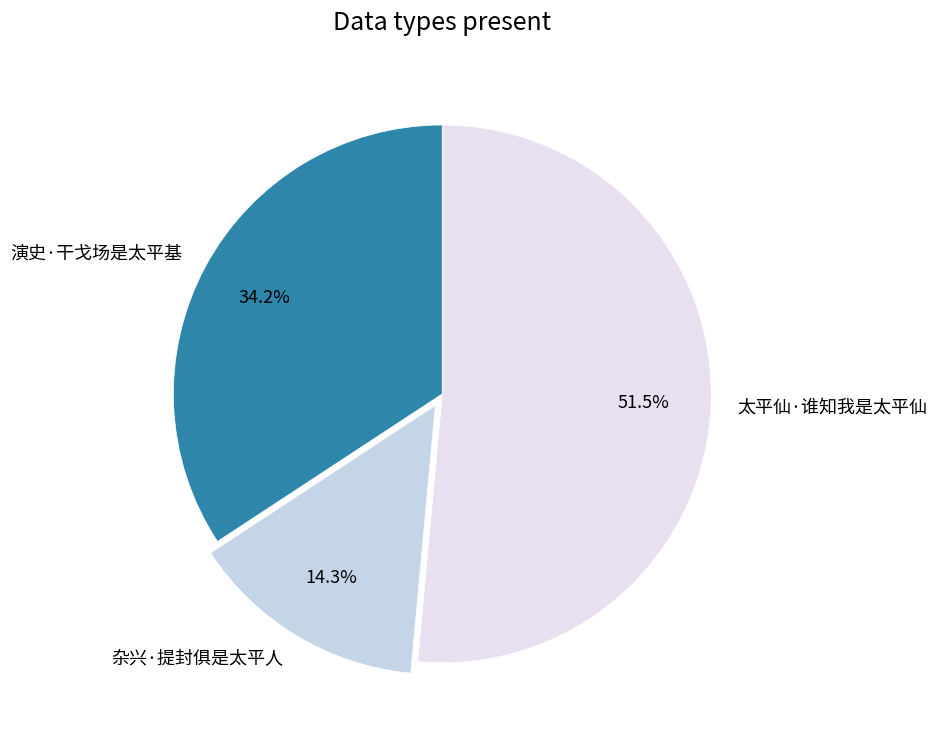

Is it true that 演史·干戈场是太平基 is 21% of the pie?

False